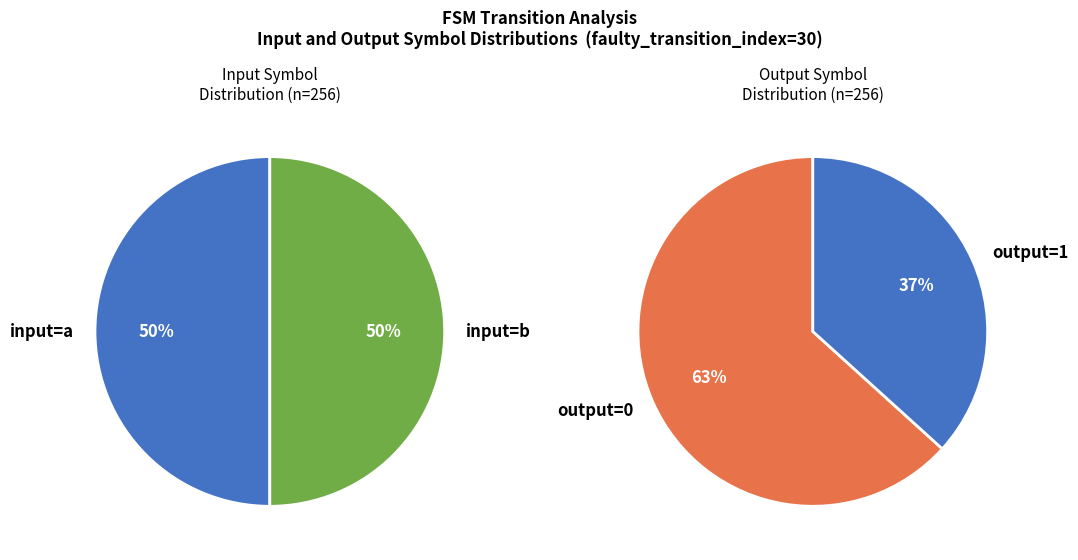

Count the number of slices in the pie.

2